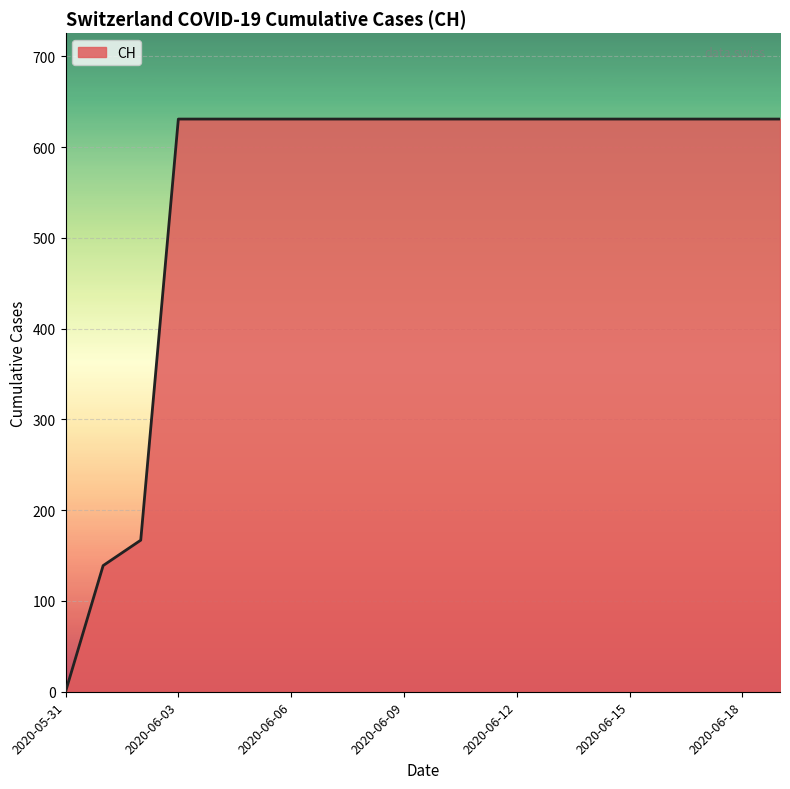

What is the difference between the maximum and minimum values?

631